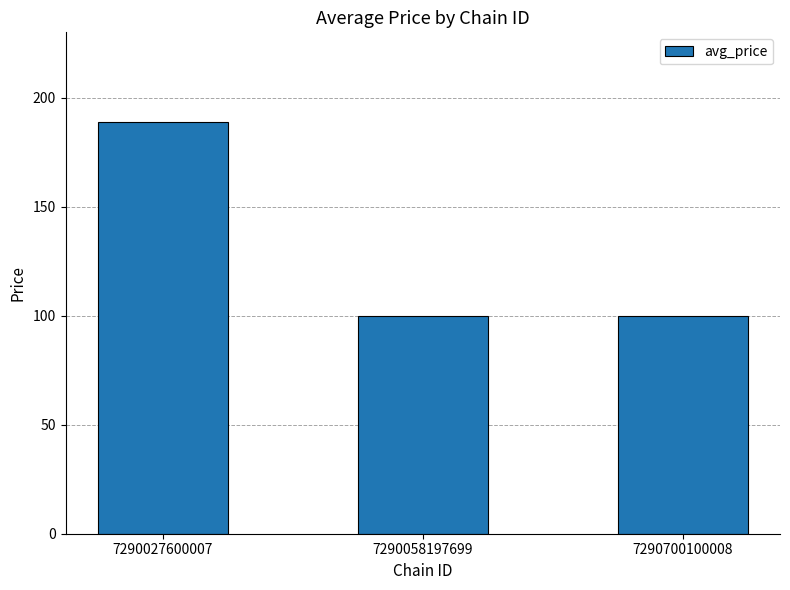

What is the ratio of the value at 7290700100008 to the value at 7290027600007?

0.5